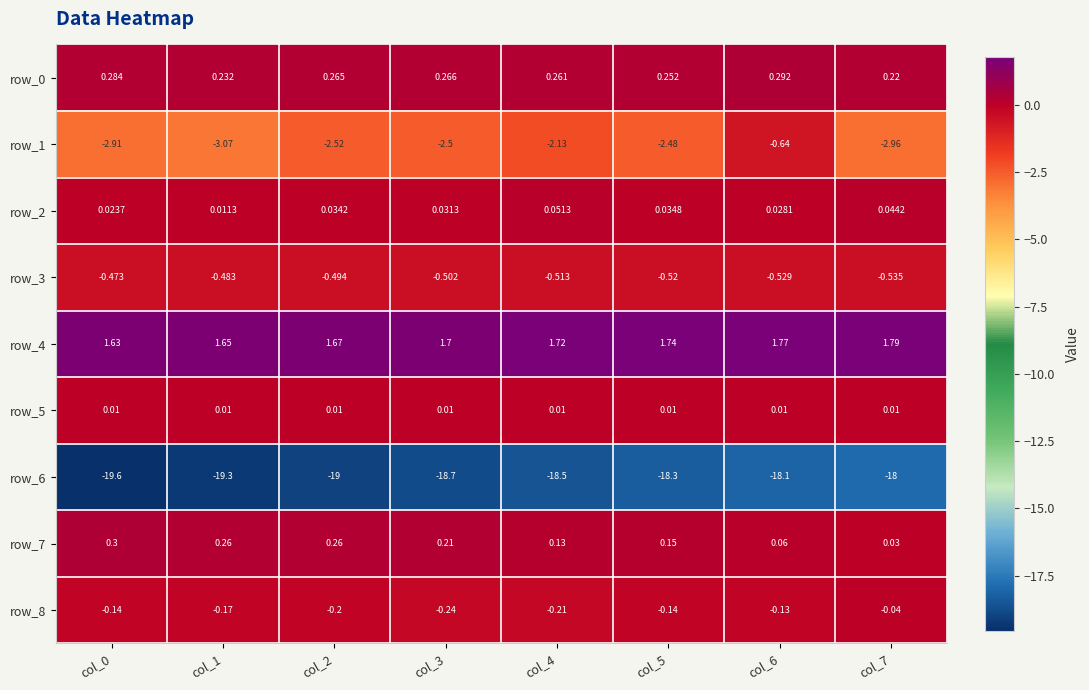

What is the difference between the row_1 values at col_7 and col_6?

2.3